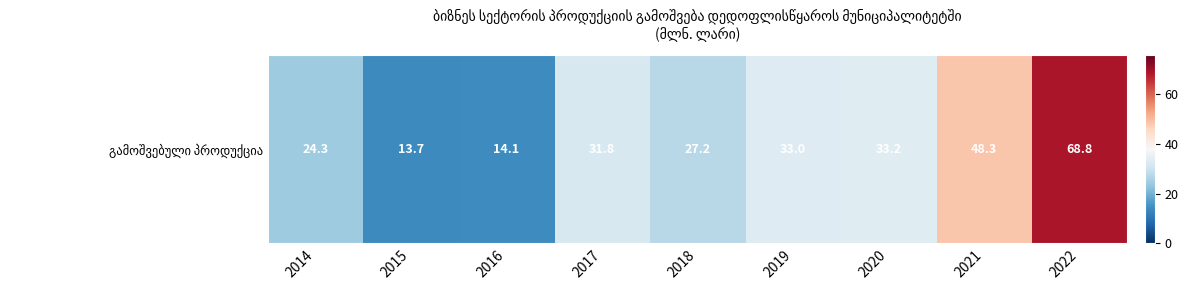

List the labels in order of value, smallest first.

2015, 2016, 2014, 2018, 2017, 2019, 2020, 2021, 2022